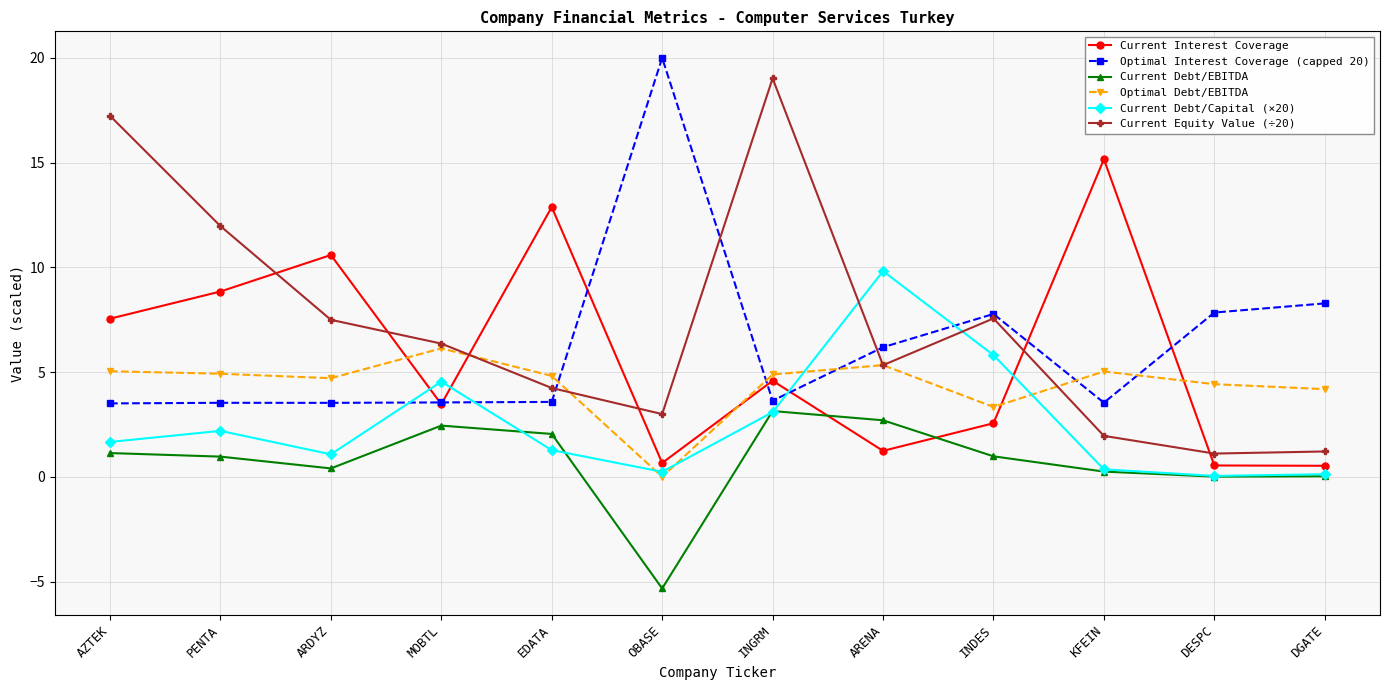

Where do Current Equity Value (÷20) and Optimal Interest Coverage (capped 20) first cross each other?

EDATA and OBASE